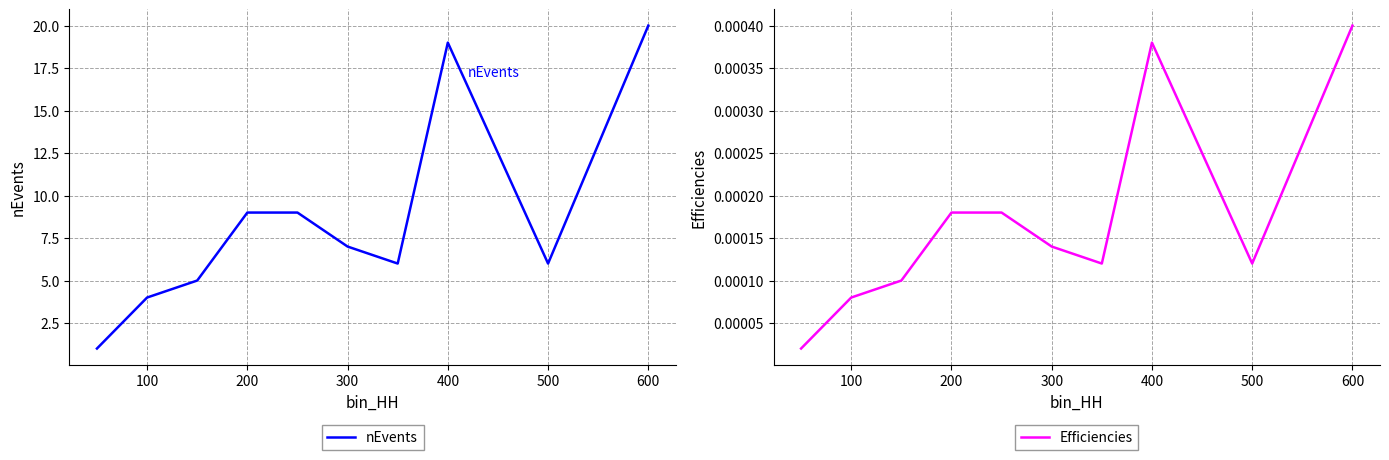

What is the maximum value for nEvents?

20